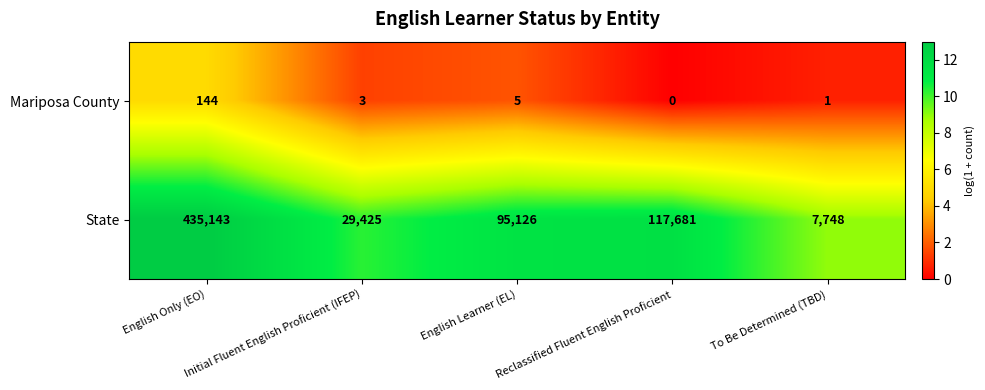

At English Only (EO), list the series in order from smallest to largest.

Mariposa County, State